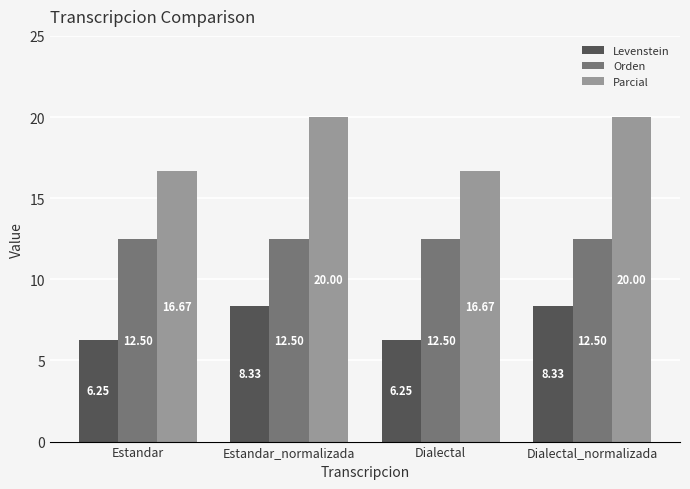

How many groups of bars are there?

4